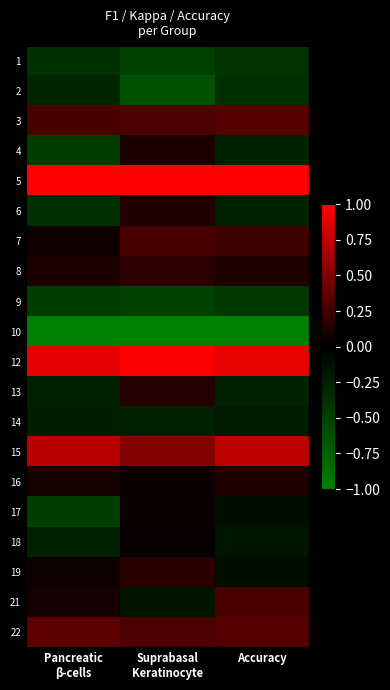

Reading left to right, extract all data points from this chart.

1: Pancreatic
β-cells=-0.4	Suprabasal
Keratinocyte=-0.5	Accuracy=-0.4
2: Pancreatic
β-cells=-0.3	Suprabasal
Keratinocyte=-0.6	Accuracy=-0.4
3: Pancreatic
β-cells=0.3	Suprabasal
Keratinocyte=0.3	Accuracy=0.3
4: Pancreatic
β-cells=-0.5	Suprabasal
Keratinocyte=0.1	Accuracy=-0.3
5: Pancreatic
β-cells=1.0	Suprabasal
Keratinocyte=1.0	Accuracy=1.0
6: Pancreatic
β-cells=-0.4	Suprabasal
Keratinocyte=0.1	Accuracy=-0.3
7: Pancreatic
β-cells=0.1	Suprabasal
Keratinocyte=0.3	Accuracy=0.2
8: Pancreatic
β-cells=0.1	Suprabasal
Keratinocyte=0.2	Accuracy=0.1
9: Pancreatic
β-cells=-0.5	Suprabasal
Keratinocyte=-0.5	Accuracy=-0.4
10: Pancreatic
β-cells=-1.0	Suprabasal
Keratinocyte=-1.0	Accuracy=-1.0
12: Pancreatic
β-cells=0.9	Suprabasal
Keratinocyte=1.0	Accuracy=0.9
13: Pancreatic
β-cells=-0.3	Suprabasal
Keratinocyte=0.1	Accuracy=-0.3
14: Pancreatic
β-cells=-0.2	Suprabasal
Keratinocyte=-0.3	Accuracy=-0.2
15: Pancreatic
β-cells=0.7	Suprabasal
Keratinocyte=0.5	Accuracy=0.7
16: Pancreatic
β-cells=0.1	Suprabasal
Keratinocyte=0.0	Accuracy=0.1
17: Pancreatic
β-cells=-0.5	Suprabasal
Keratinocyte=0.0	Accuracy=-0.1
18: Pancreatic
β-cells=-0.3	Suprabasal
Keratinocyte=0.0	Accuracy=-0.2
19: Pancreatic
β-cells=0.0	Suprabasal
Keratinocyte=0.2	Accuracy=-0.1
21: Pancreatic
β-cells=0.1	Suprabasal
Keratinocyte=-0.2	Accuracy=0.3
22: Pancreatic
β-cells=0.4	Suprabasal
Keratinocyte=0.3	Accuracy=0.3